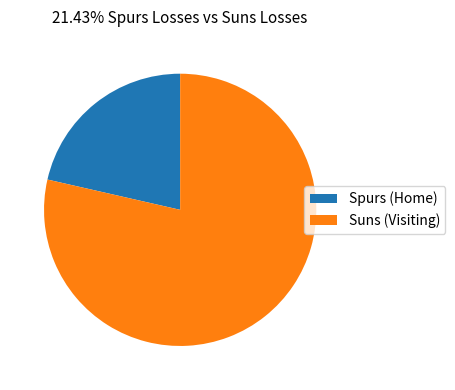

Between Spurs (Home) and Suns (Visiting), which is larger?

Suns (Visiting)